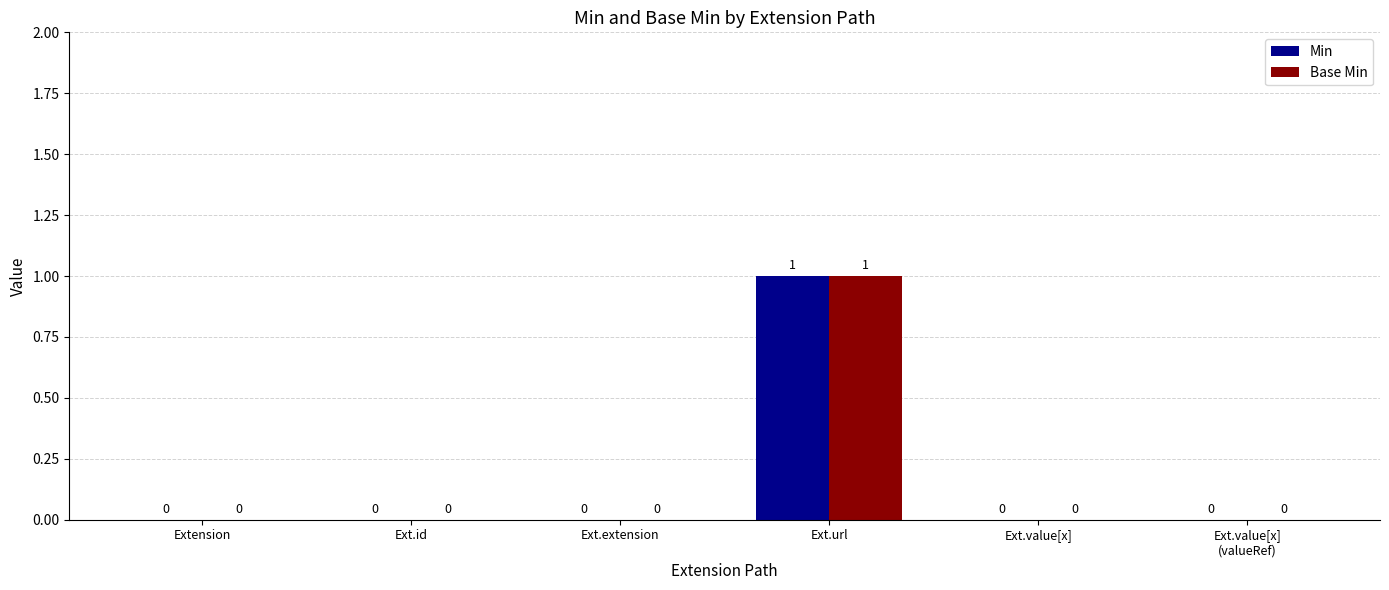

Count the number of data series in this chart.

2